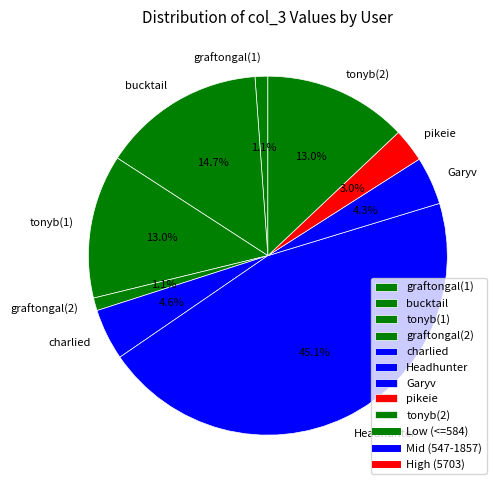

True or false: bucktail accounts for 7% of the total.

False